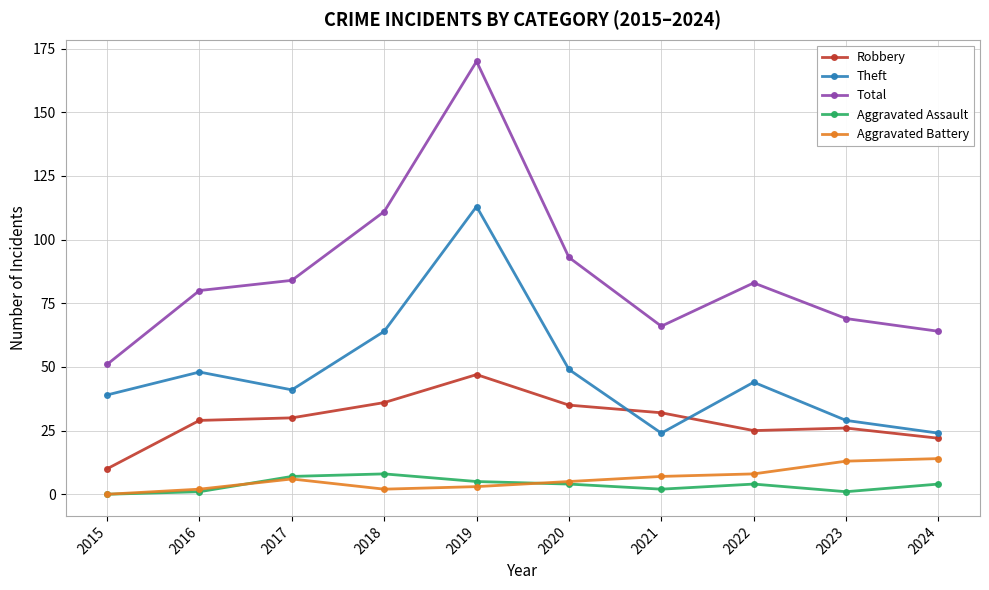

Reading left to right, transcribe all the data shown in this chart.

Robbery: 10	29	30	36	47	35	32	25	26	22
Theft: 39	48	41	64	113	49	24	44	29	24
Total: 51	80	84	111	170	93	66	83	69	64
Aggravated Assault: 0	1	7	8	5	4	2	4	1	4
Aggravated Battery: 0	2	6	2	3	5	7	8	13	14